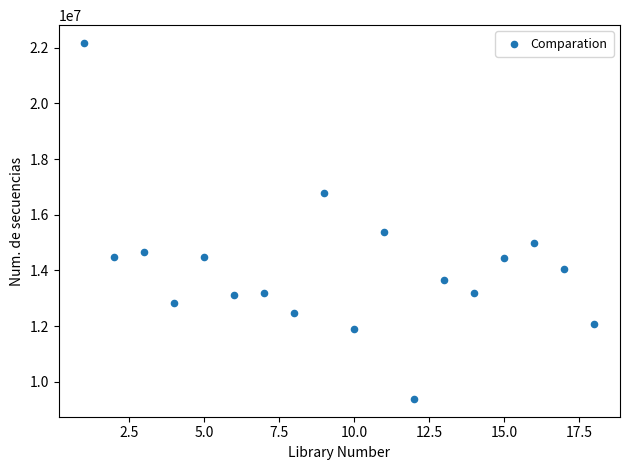

What is the range of Y values (max minus min)?

12783774